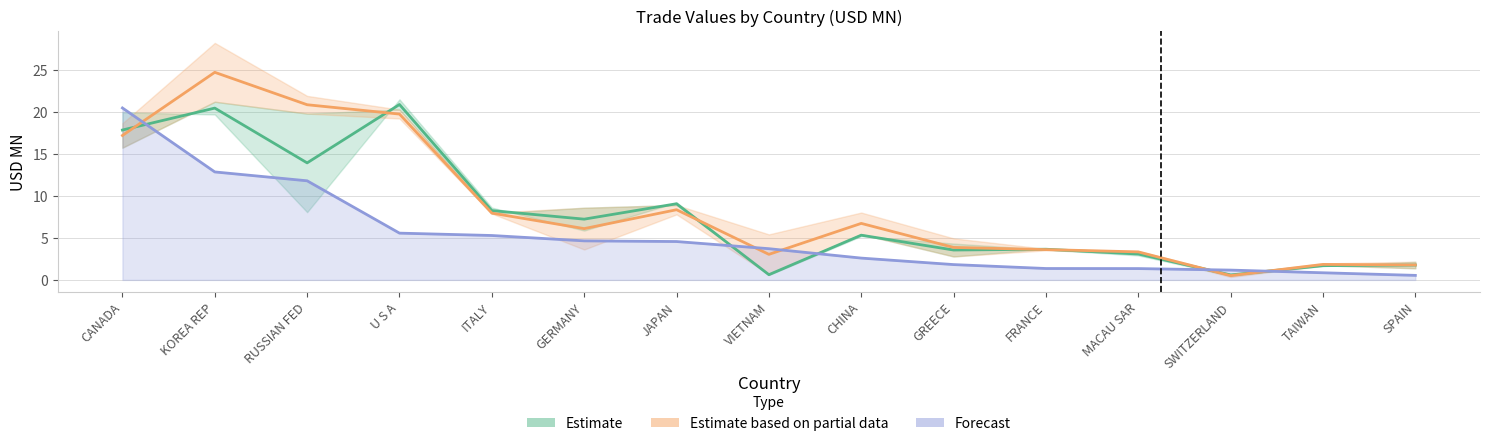

The value of Forecast (201908) at VIETNAM is 2.5. True or false?

False